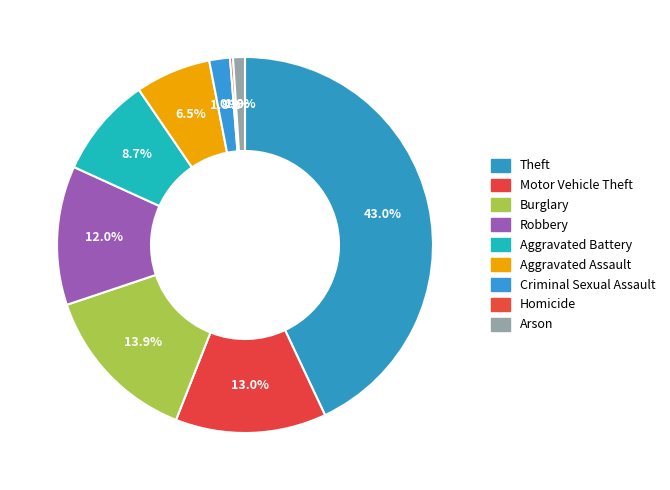

To the nearest percent, what is the average slice percentage?

11%